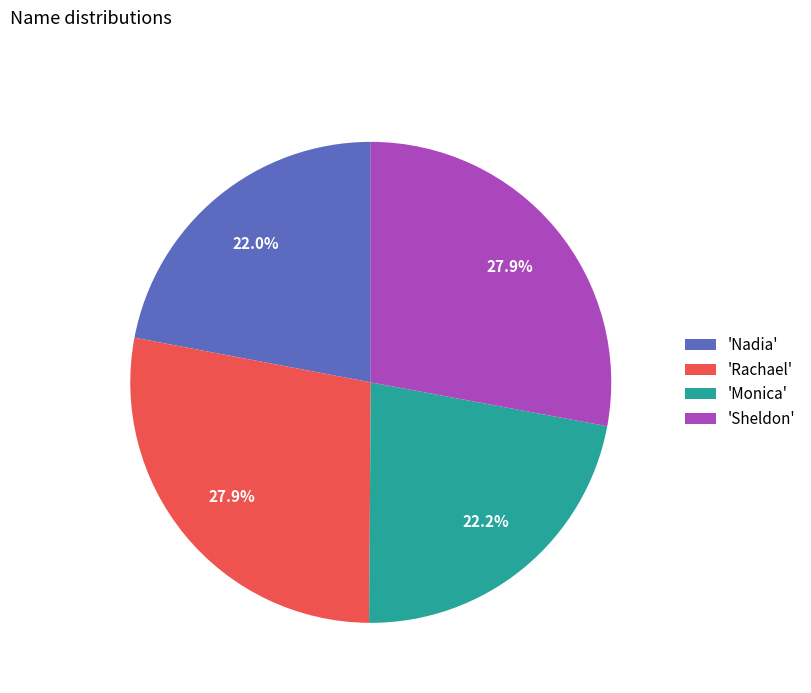

What is the total percentage of 'Nadia' and 'Monica'?

44.2%